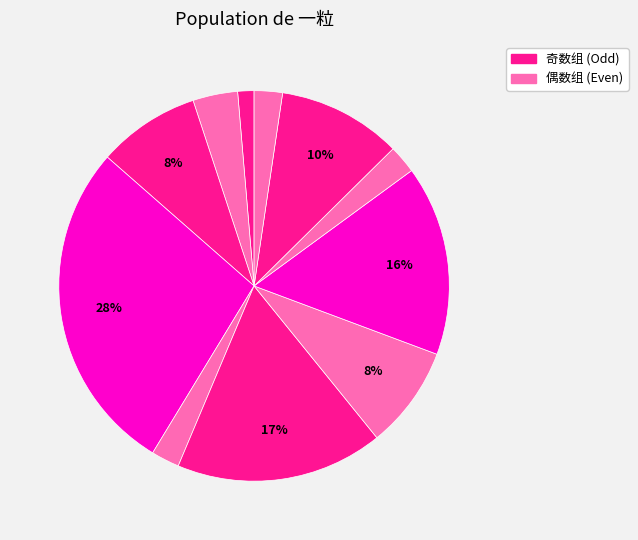

Count the number of slices in the pie.

11